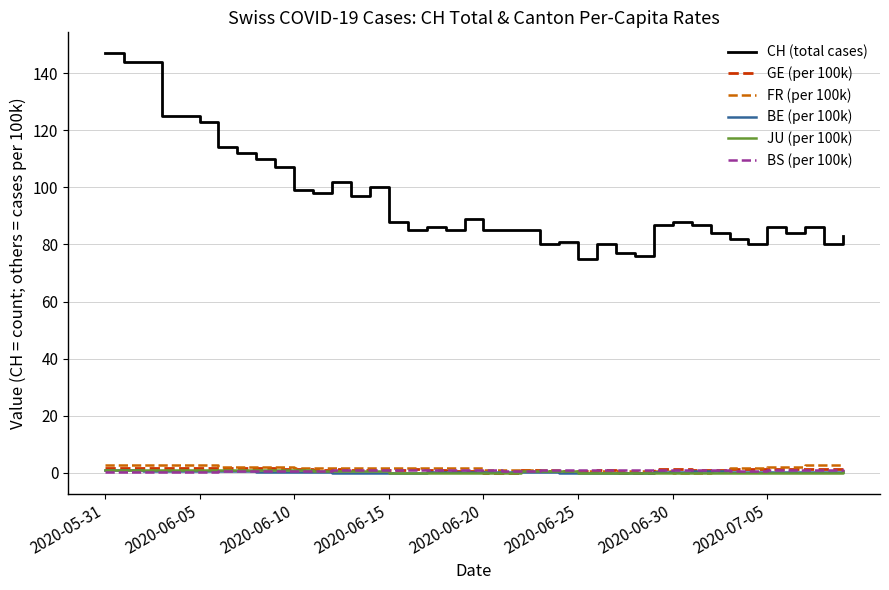

True or false: CH (total cases) and BE (per 100k) cross at least once.

False